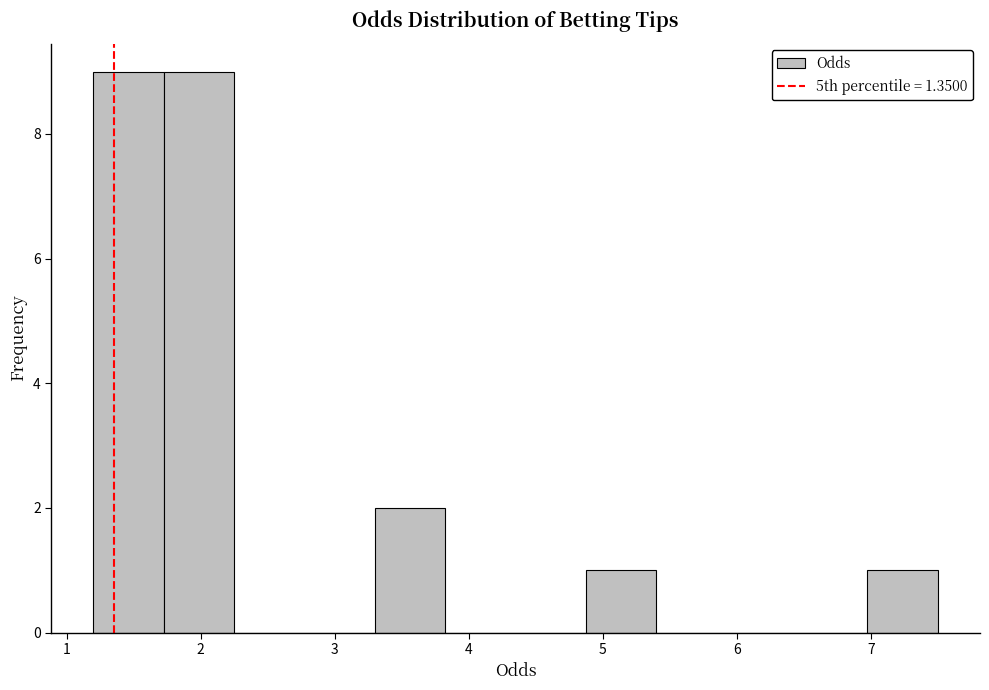

Reading left to right, transcribe this chart: for each bar, give the range it covers on the x-axis and its height. Neither the bar edges nor the heights are printed on the chart, so give them approximately, as read against the axes.

1.2 to 1.7: 9
1.7 to 2.3: 9
2.3 to 2.8: 0
2.8 to 3.3: 0
3.3 to 3.8: 2
3.8 to 4.4: 0
4.4 to 4.9: 0
4.9 to 5.4: 1
5.4 to 5.9: 0
5.9 to 6.5: 0
6.5 to 7.0: 0
7.0 to 7.5: 1